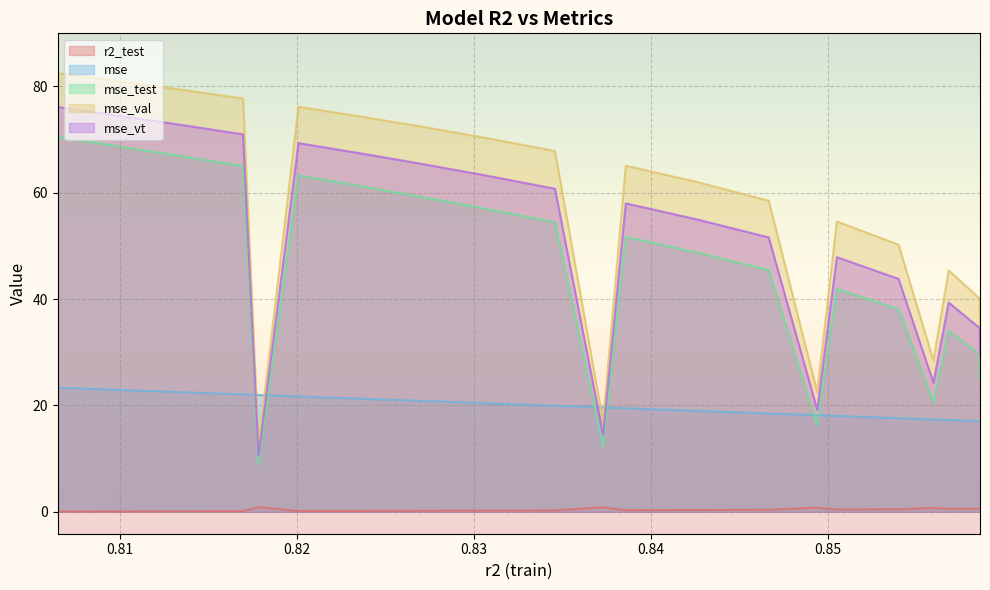

True or false: mse_test and mse_val intersect in this chart.

False